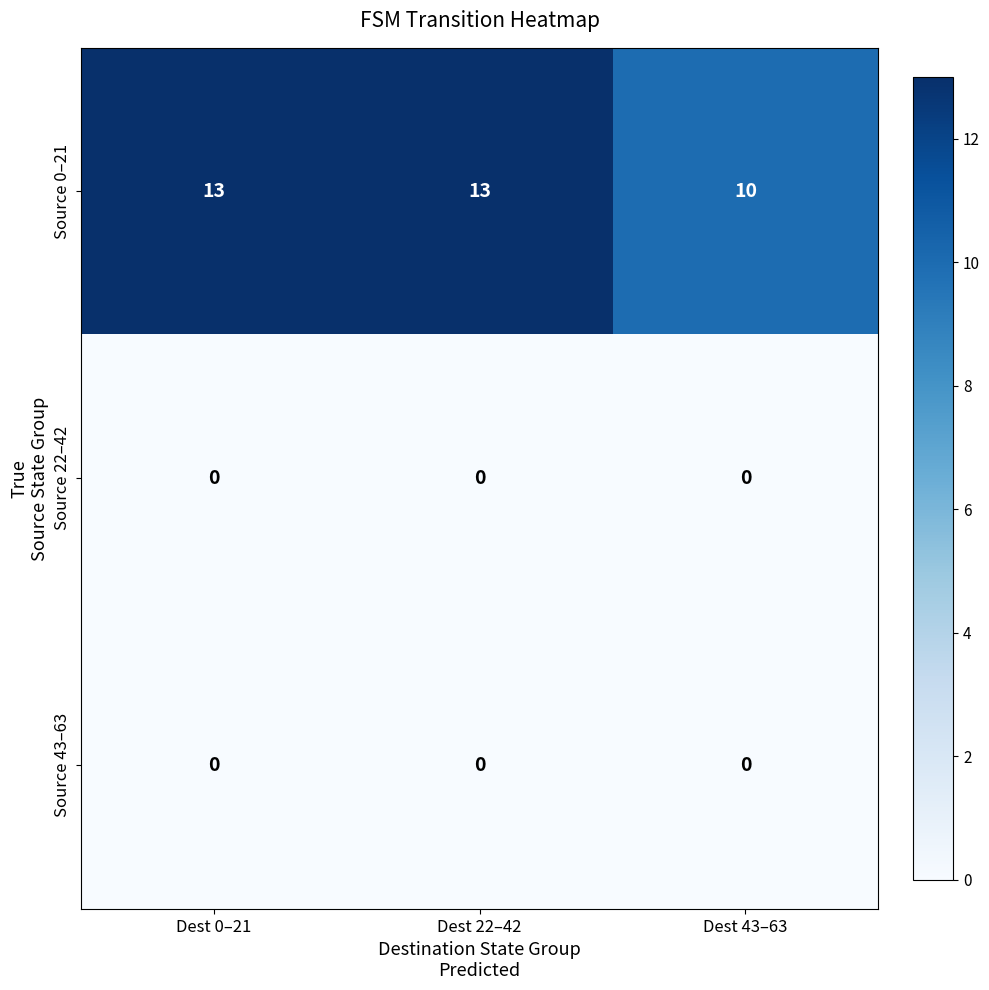

Which series has the largest range (max minus min)?

Source 0–21